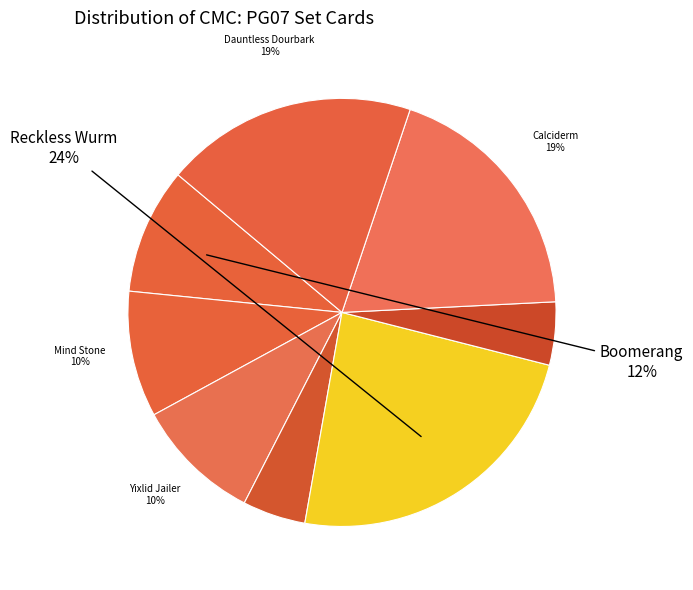

What portion of the pie excludes Yixlid Jailer?

90.5%